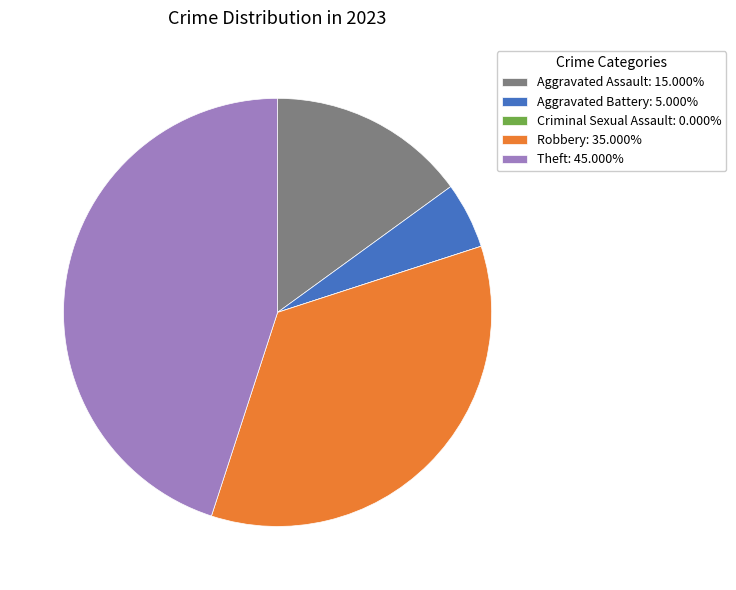

Approximately how many times larger is the value at Robbery: 35.000% compared to Theft: 45.000%?

0.8